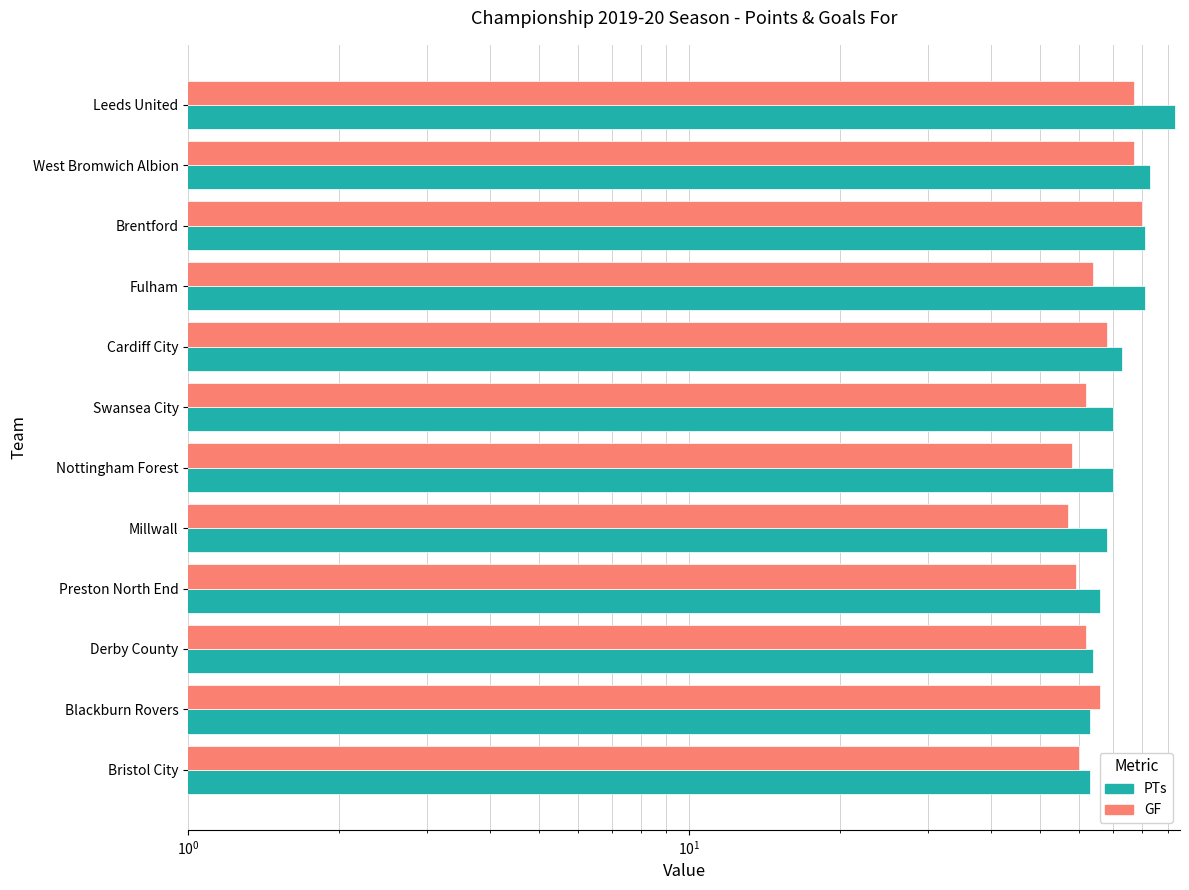

What is the difference between the highest and lowest values at Bristol City?

3